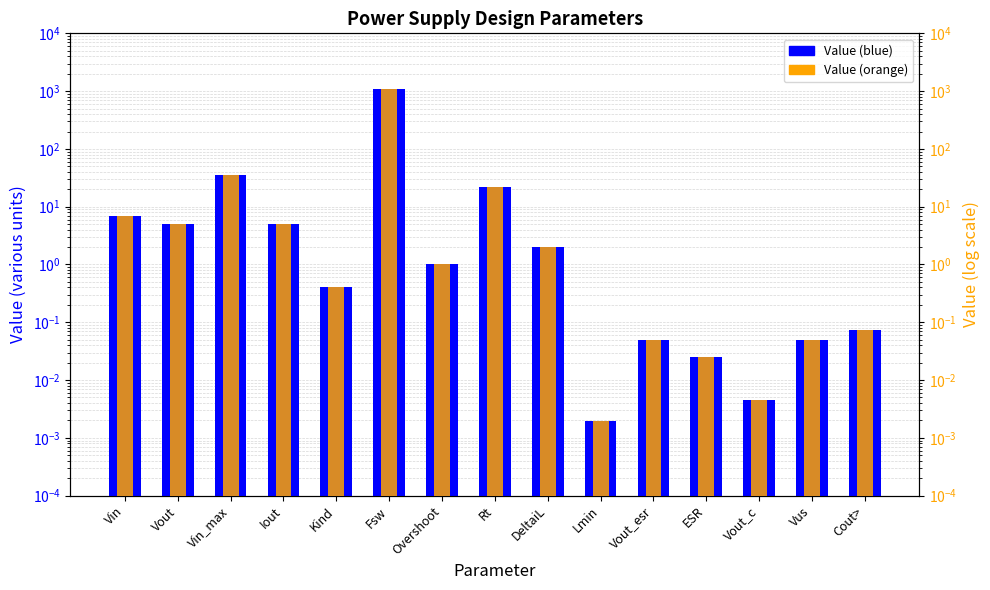

At how many categories does at least one series exceed 562?

1